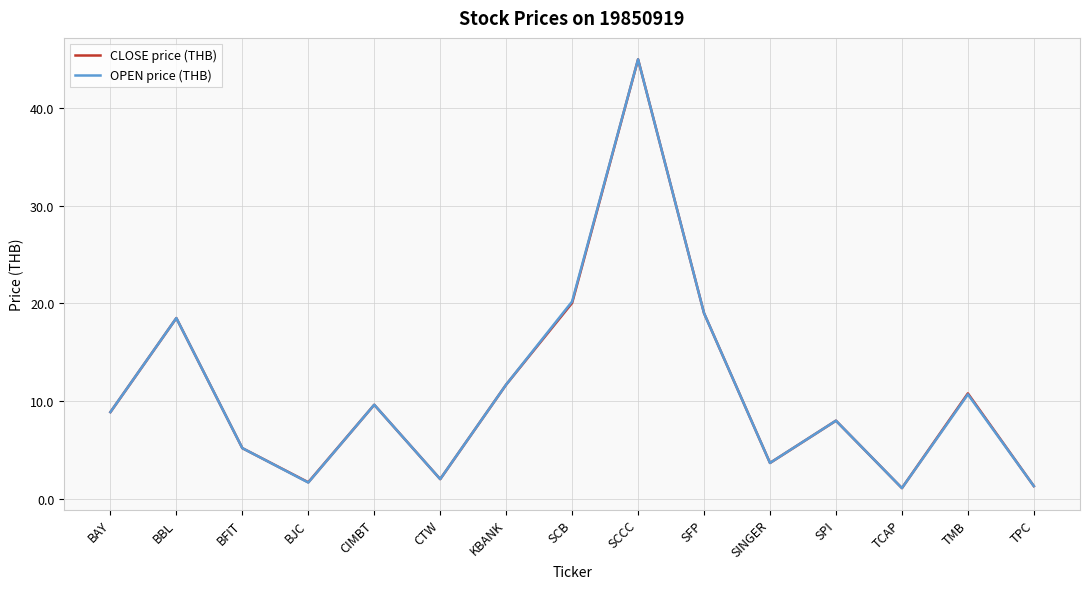

How many data points in CLOSE price (THB) are less than 8?

7